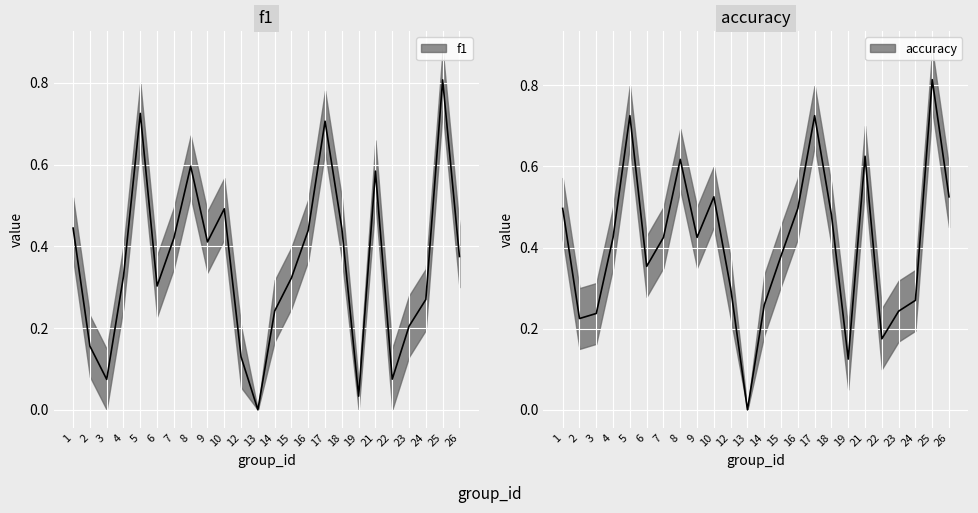

Does the chart display data point markers on the line(s)?

No